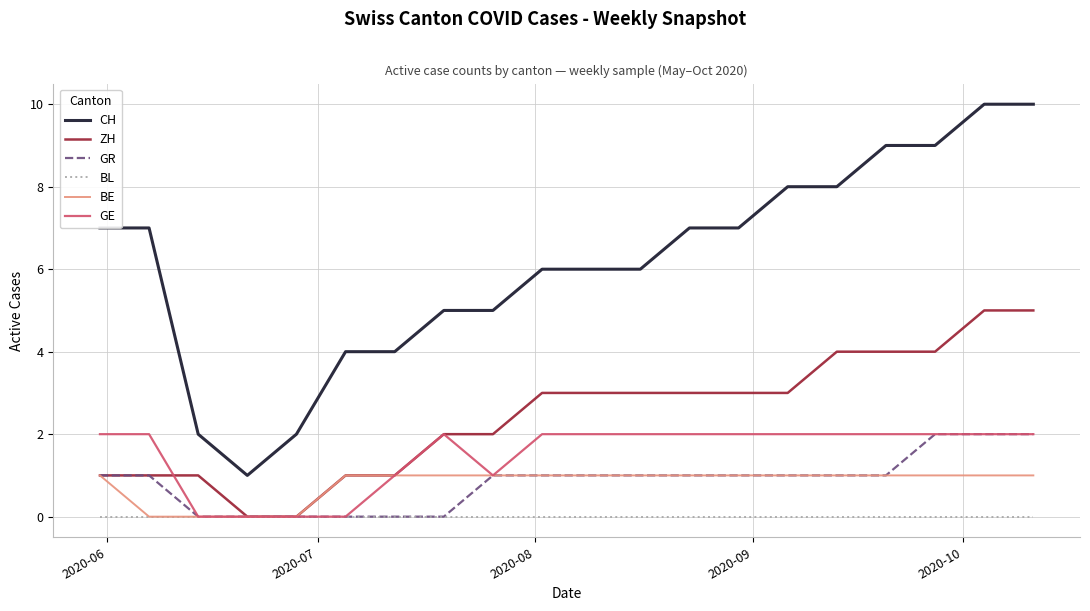

What is the average value of the CH series?

6